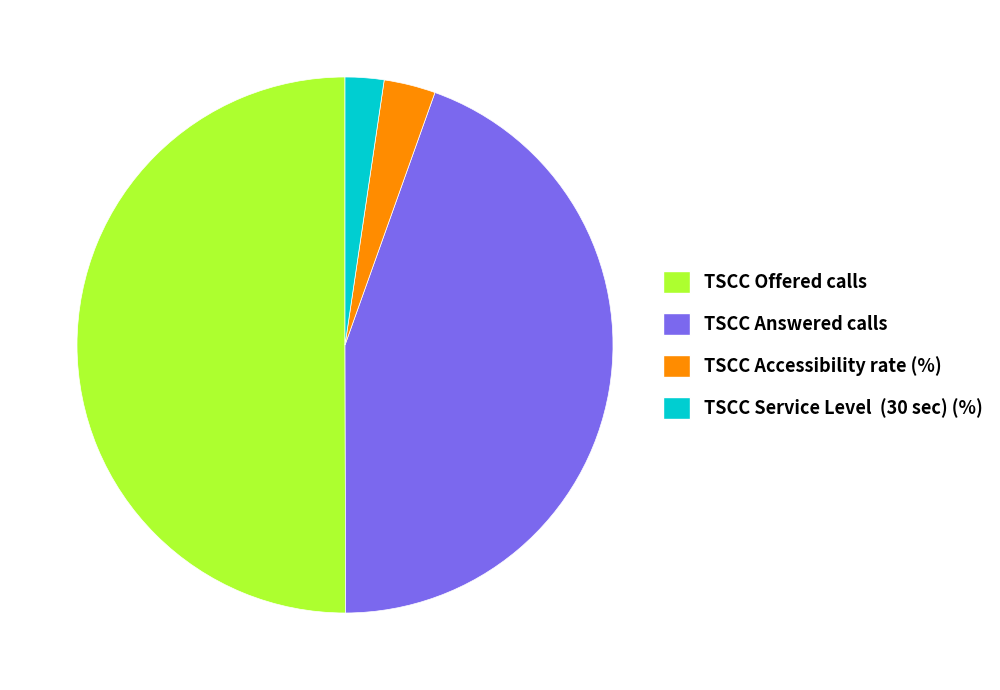

Count the number of slices in the pie.

4